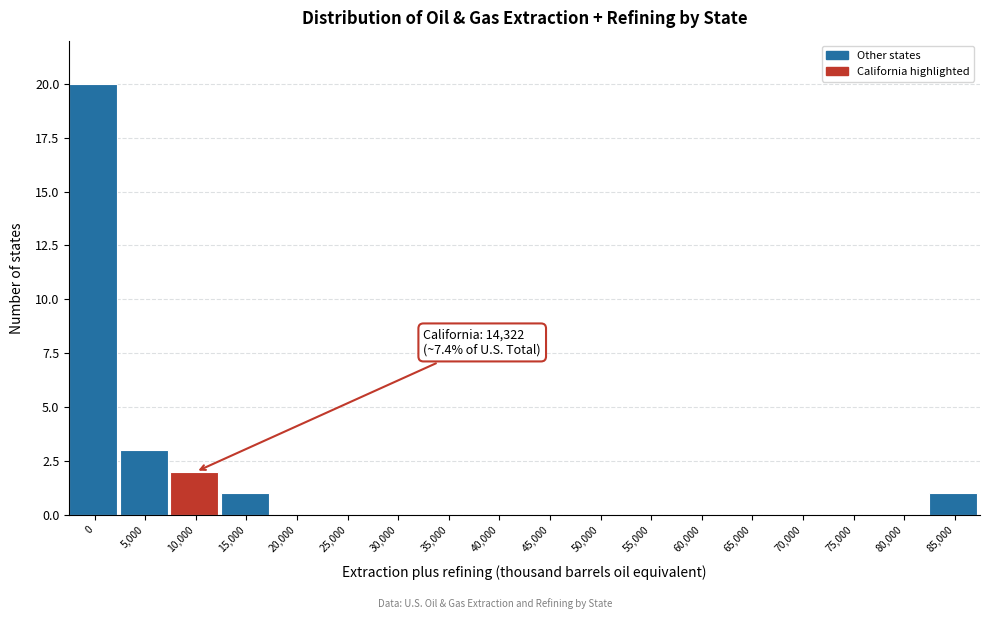

Reading left to right, transcribe all the data shown in this chart.

0=20	5,000=3	10,000=2	15,000=1	20,000=0	25,000=0	30,000=0	35,000=0	40,000=0	45,000=0	50,000=0	55,000=0	60,000=0	65,000=0	70,000=0	75,000=0	80,000=0	85,000=1